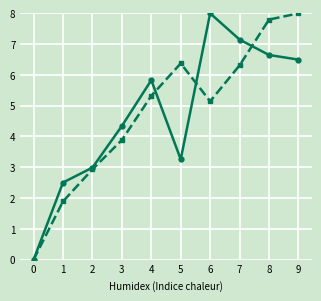

What is the maximum value shown in the chart?

8.0